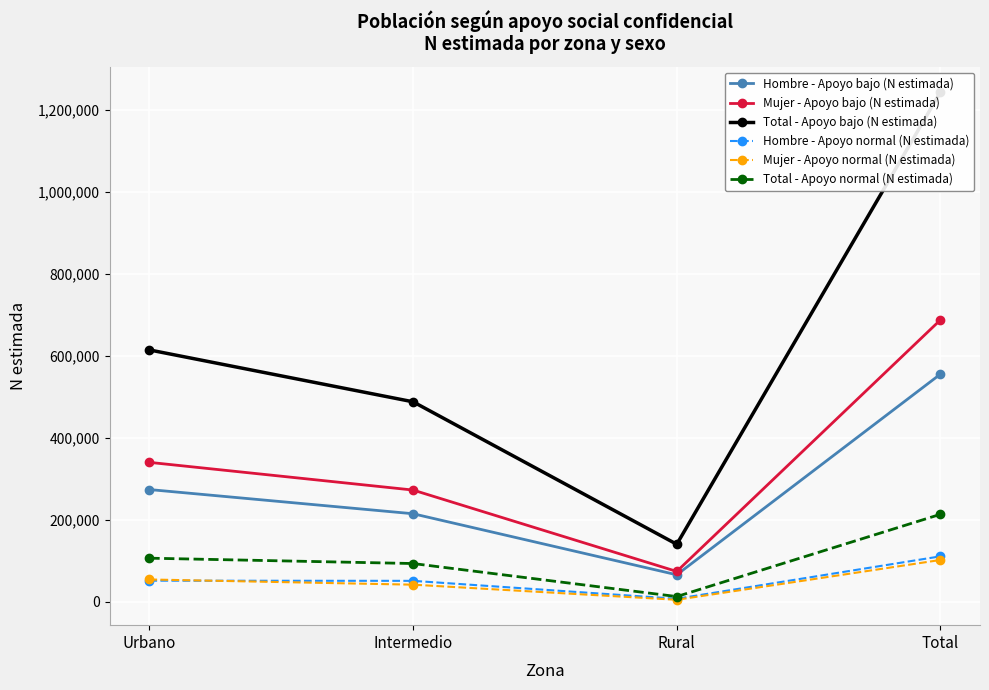

At which category is the sum across all series the highest?

Total